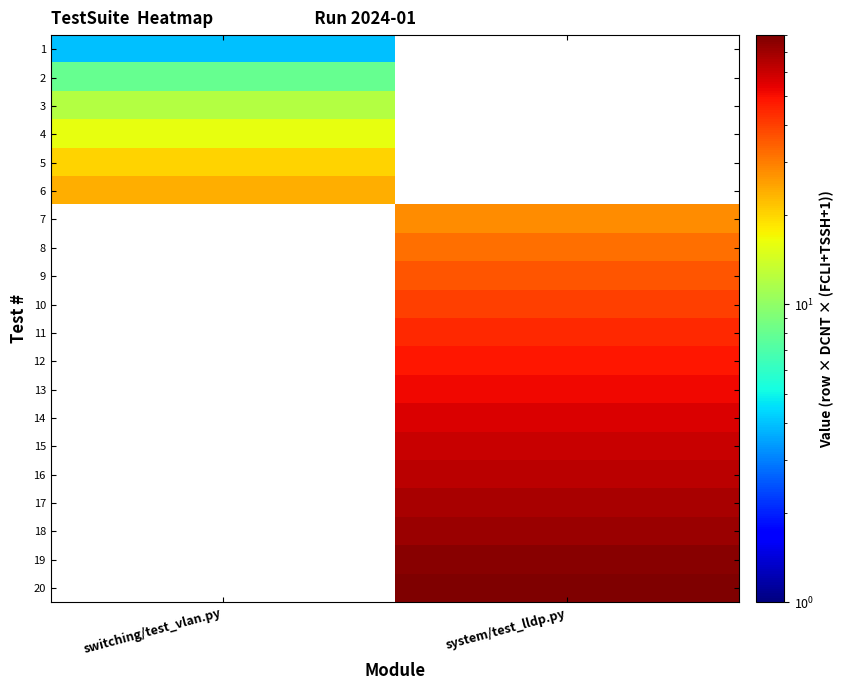

What is the maximum value shown in the chart?

80.0